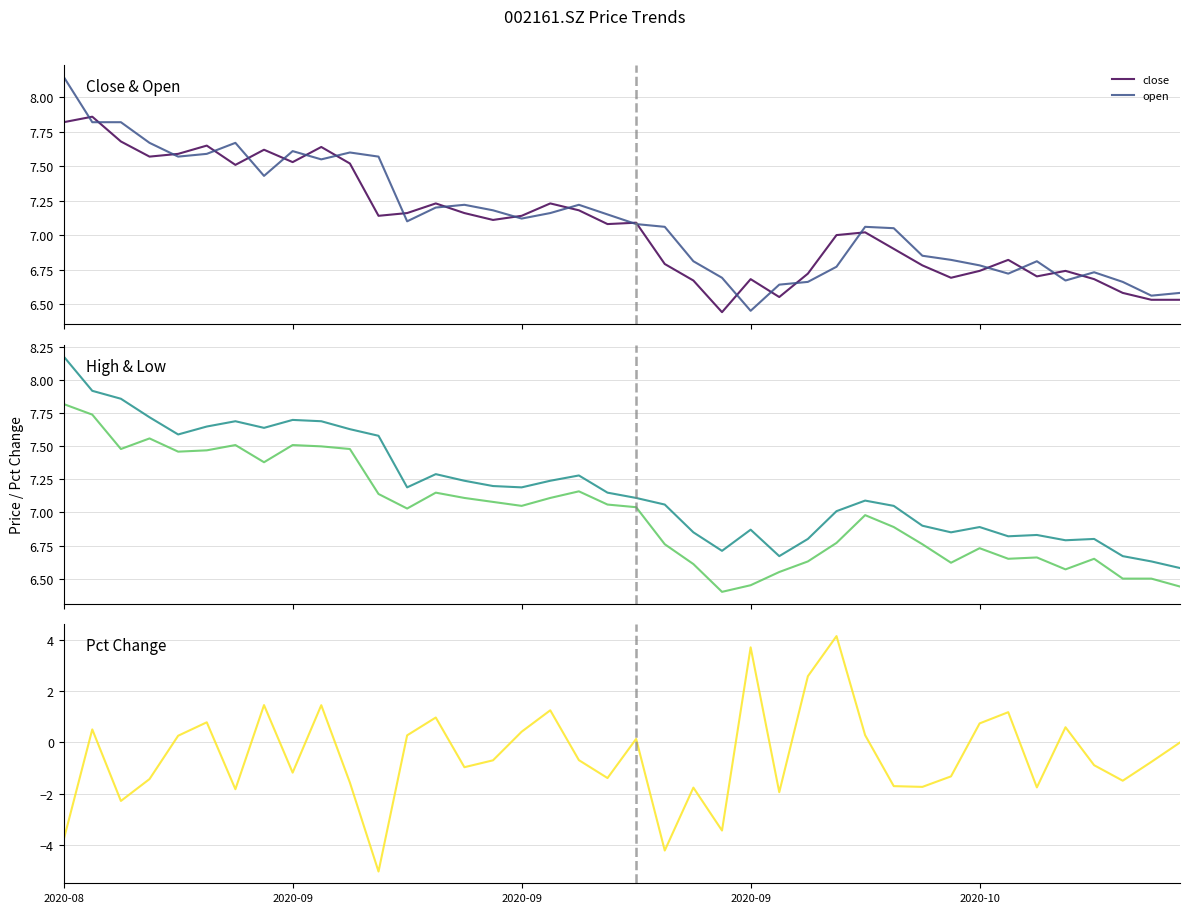

True or false: pct_chg and open intersect in this chart.

False